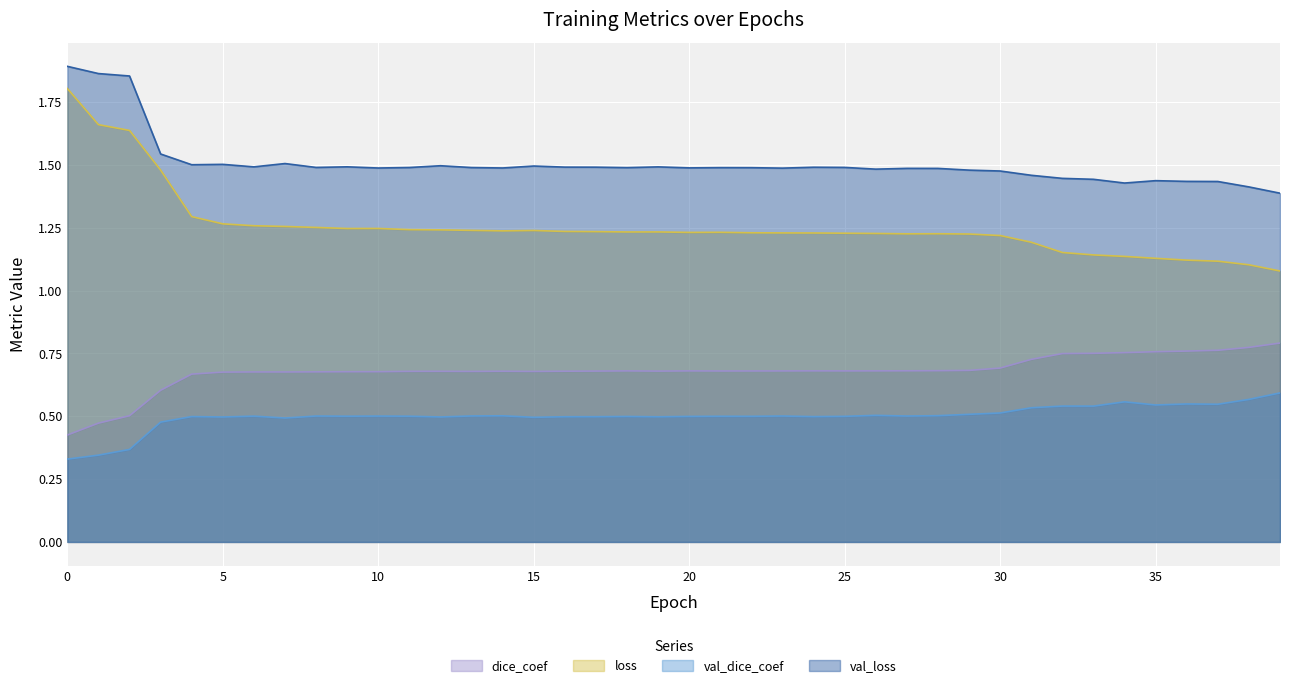

Where is the first local minimum for dice_coef?

7